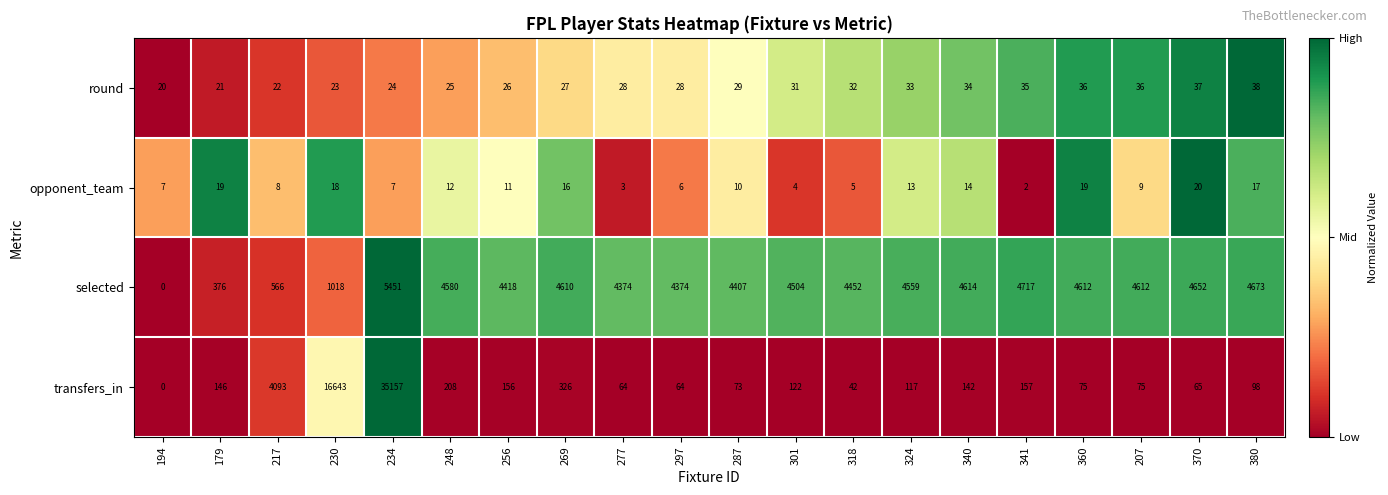

At how many categories does at least one series exceed 0?

20